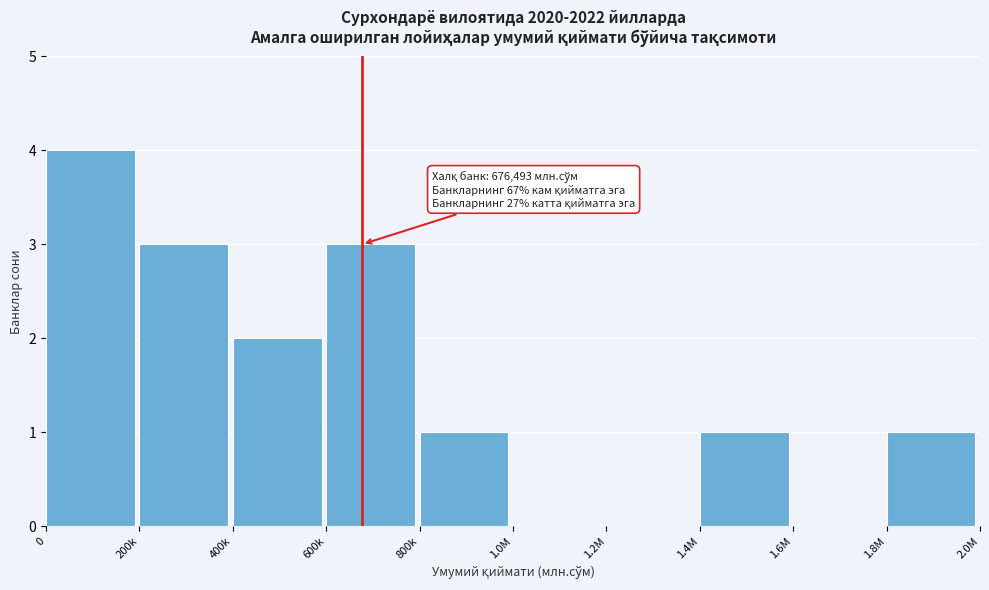

Reading right to left, what are all the values shown in this chart?

1.8M=1	1.6M=0	1.4M=1	1.2M=0	1.0M=0	800k=1	600k=3	400k=2	200k=3	0=4